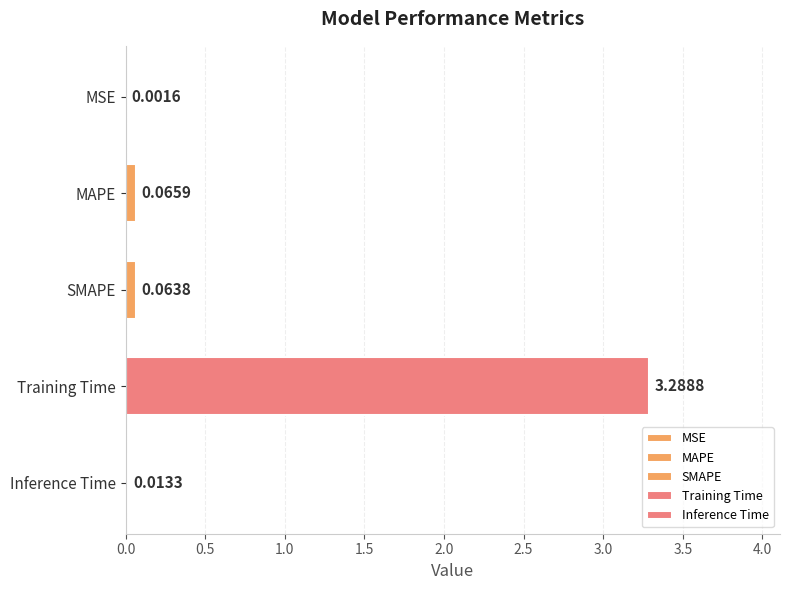

What is the difference between the maximum and minimum values?

3.3